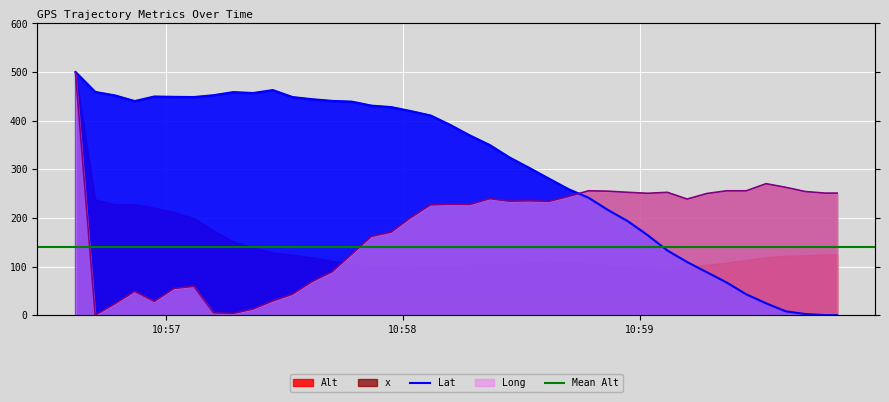

Between 2009-02-24 10:57:07 and 2009-02-24 10:57:57, which series saw the biggest shift?

x